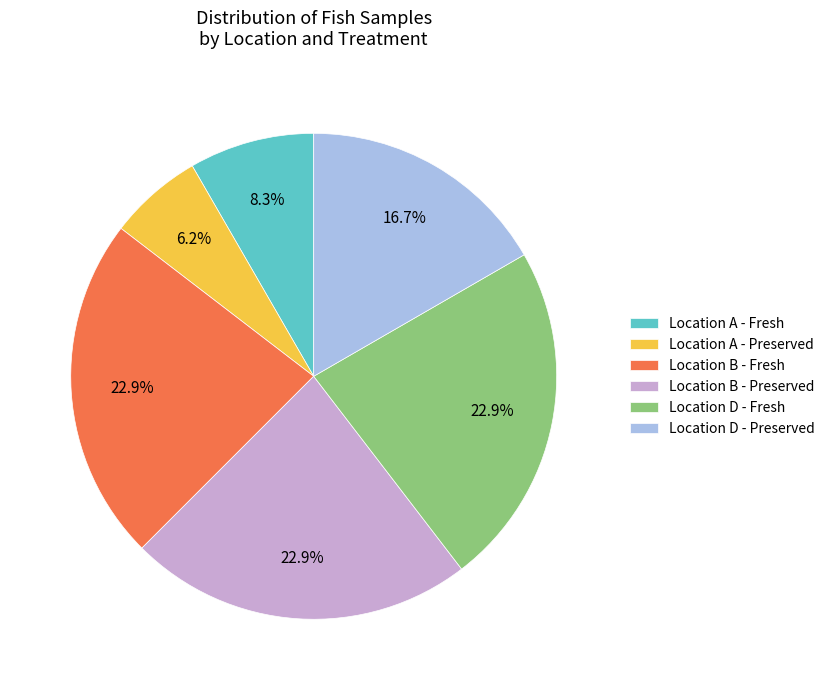

Is the sum of Location A - Preserved and Location D - Preserved greater than half?

No